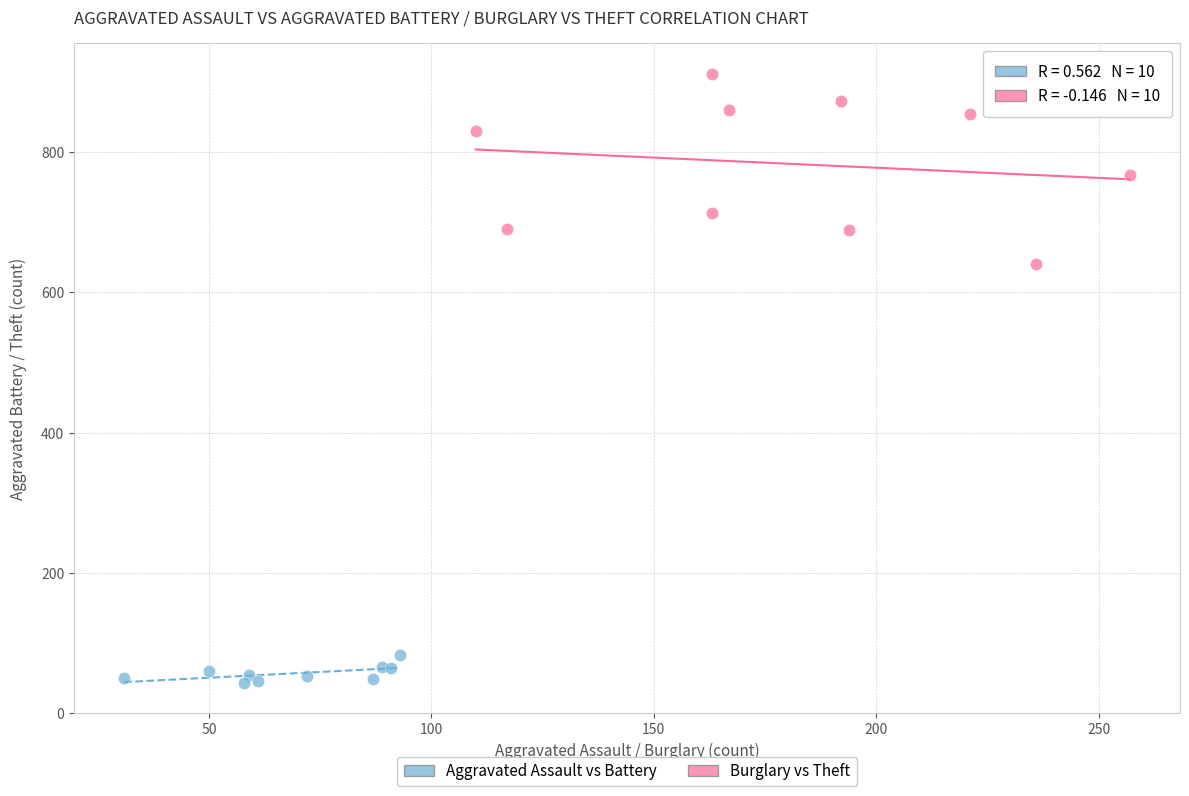

Which series contains the highest Y value?

Burglary vs Theft